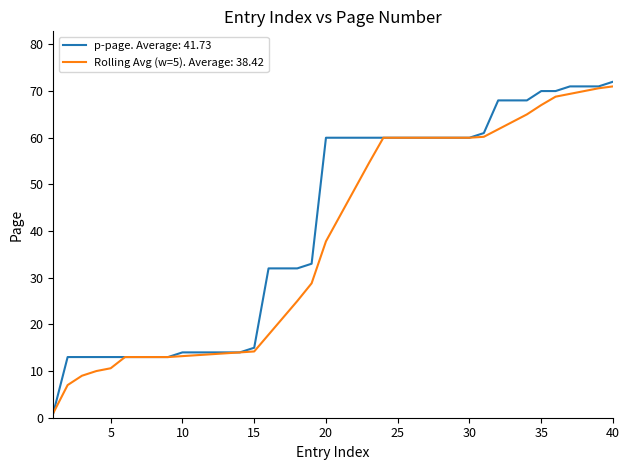

What is the greatest value displayed?

72.0